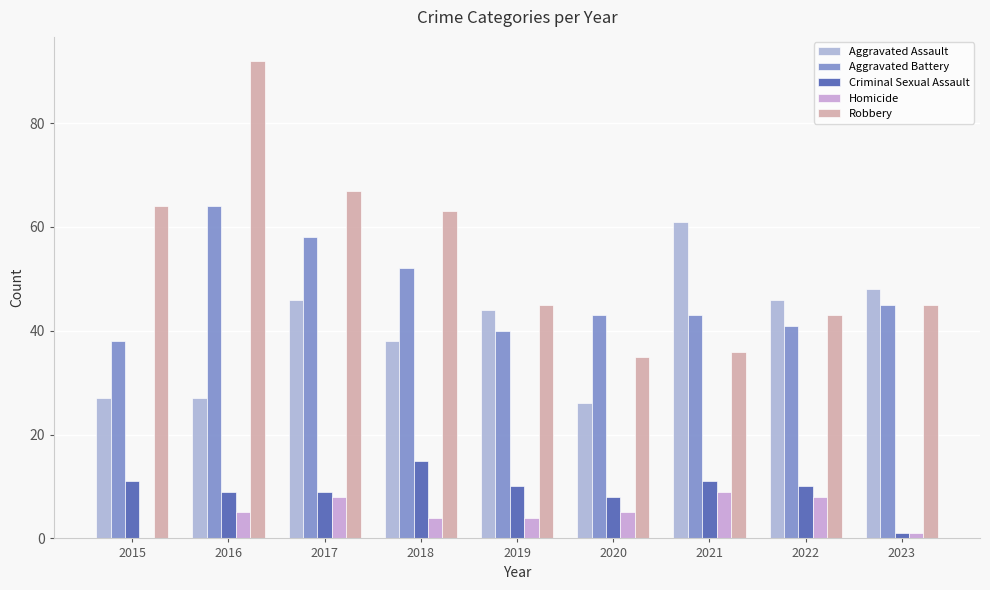

List the series in order of their peak value, lowest first.

Homicide, Criminal Sexual Assault, Aggravated Assault, Aggravated Battery, Robbery